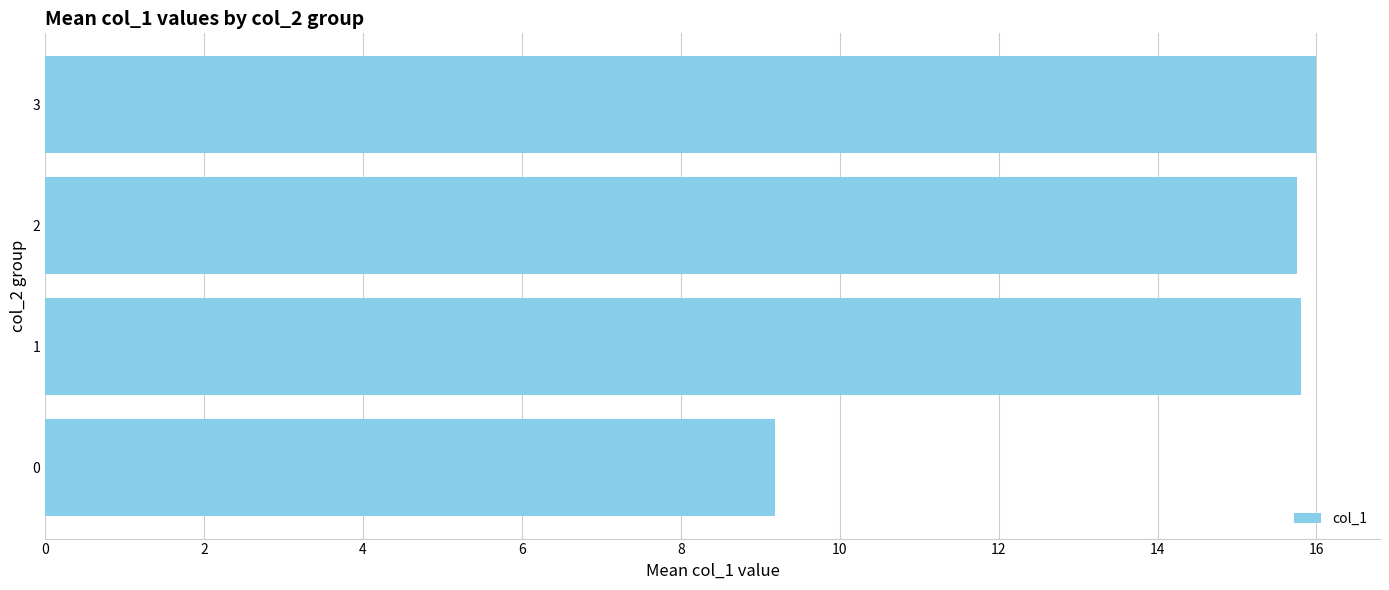

What is the ratio of the value at 0 to the value at 1?

0.6